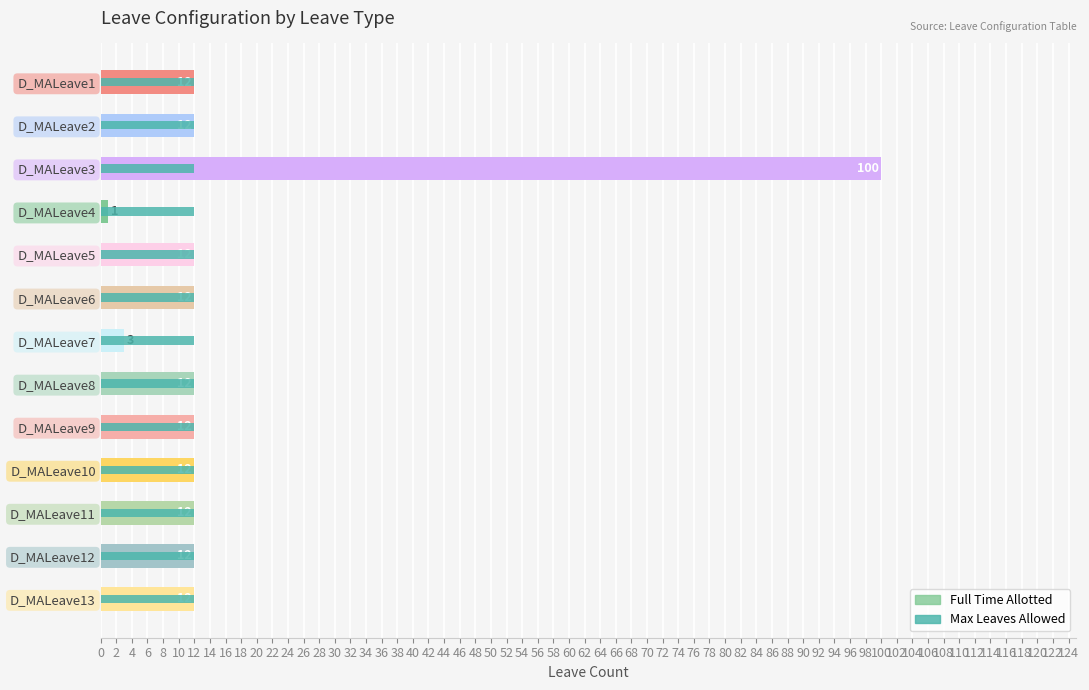

What is the difference between the maximum and minimum values in the Full Time Allotted series?

99.0